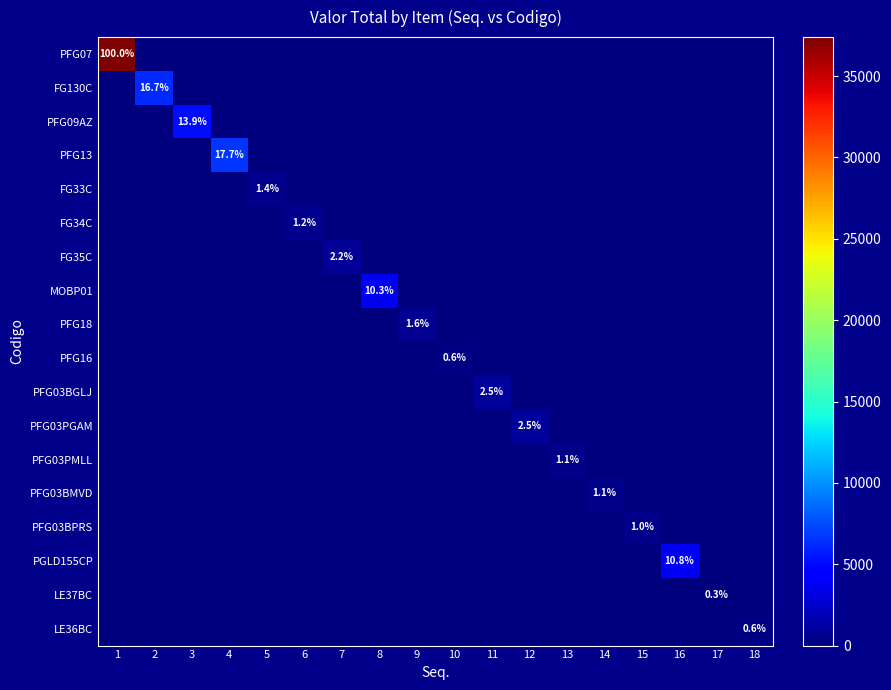

Is it true that PFG03BGLJ equals 0.0 at 5?

True